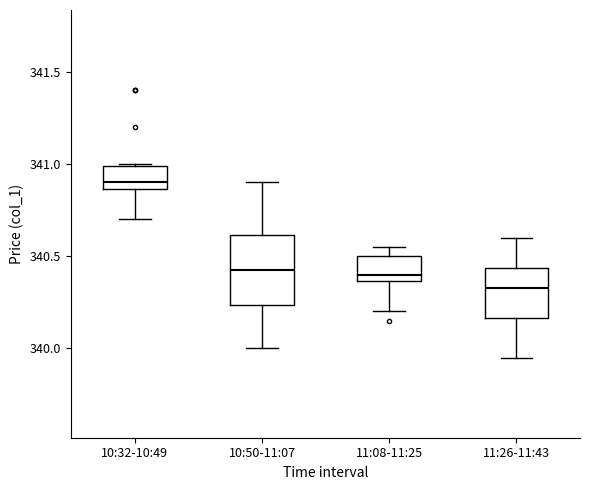

Reading left to right, read every box against the y-axis: the position of its median line, the range the box covers, and the ends of its whiskers. The values are not printed on the chart, so give them approximately, as read against the axis.

10:32-10:49: median 340.90, box 340.85 to 341.00, whiskers 340.70 to 341.00
10:50-11:07: median 340.45, box 340.25 to 340.60, whiskers 340.00 to 340.90
11:08-11:25: median 340.40, box 340.35 to 340.50, whiskers 340.20 to 340.55
11:26-11:43: median 340.35, box 340.15 to 340.45, whiskers 339.95 to 340.60